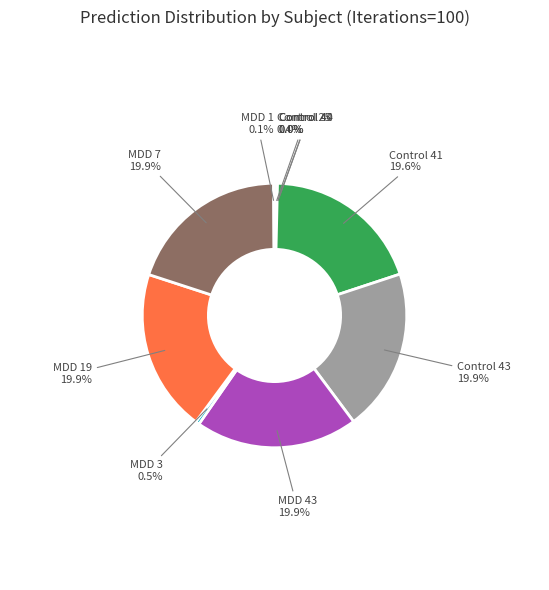

Does any single category account for the majority?

No